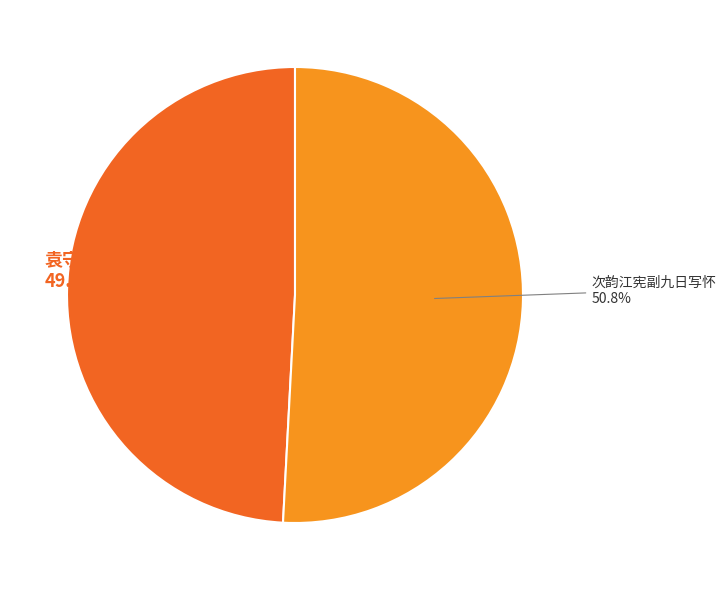

Is there a majority slice in this chart?

Yes